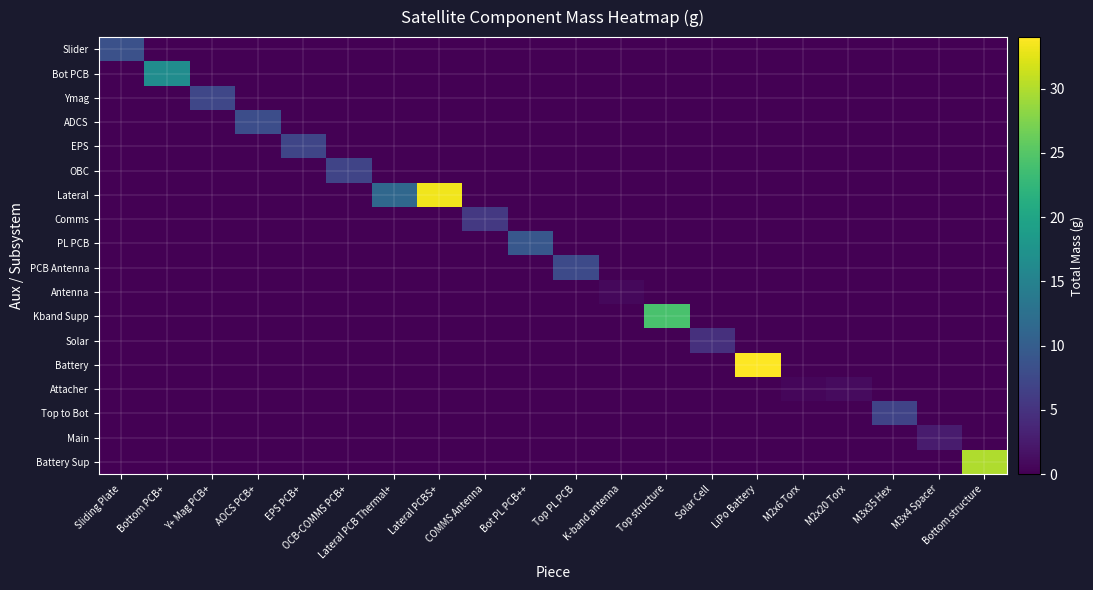

Which series has the largest range (max minus min)?

Battery